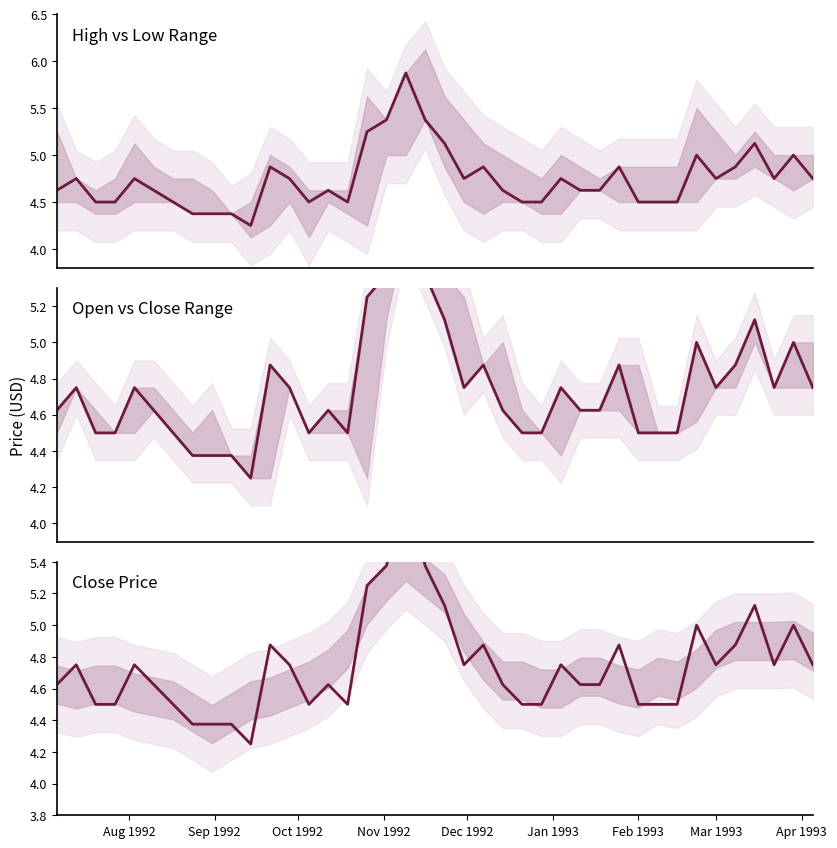

What is the greatest value displayed?

5.9